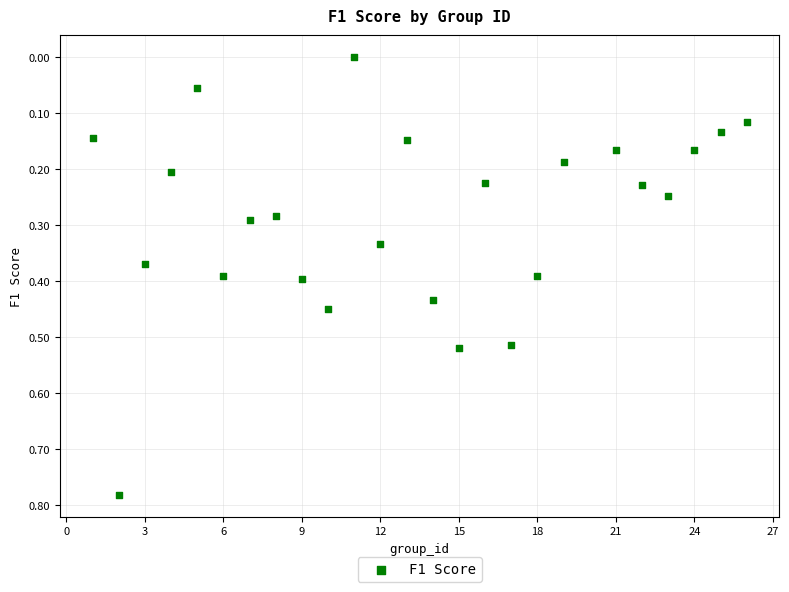

What is the range of X values (max minus min)?

25.0